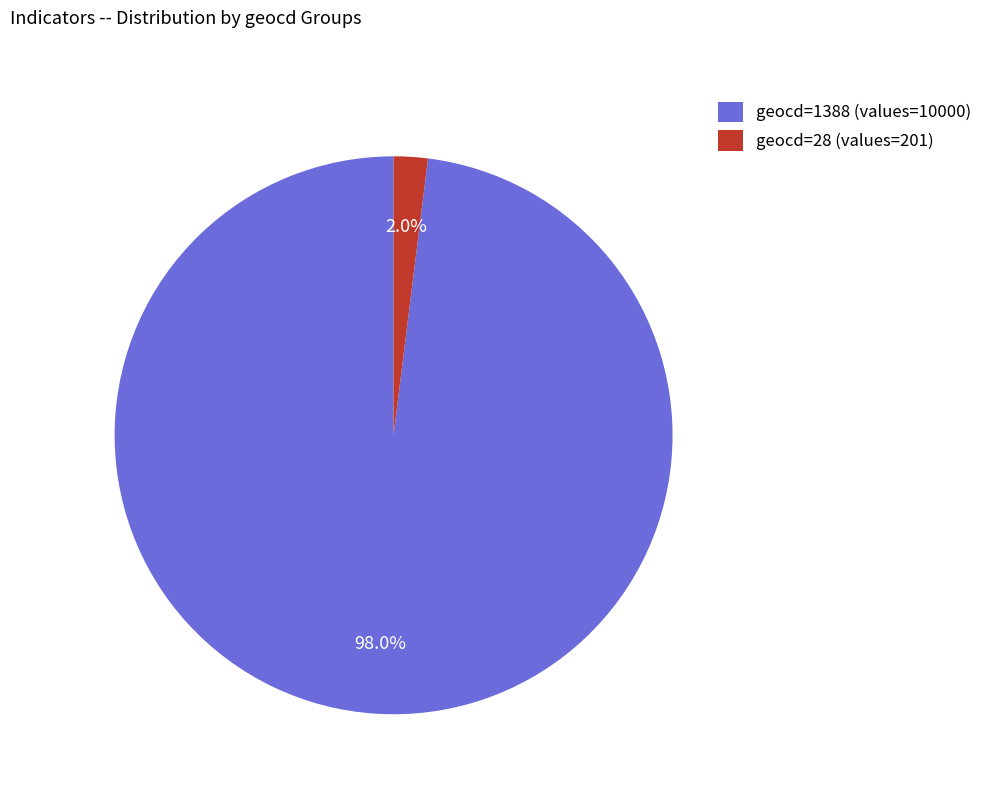

What is the majority slice?

geocd=1388 (values=10000)